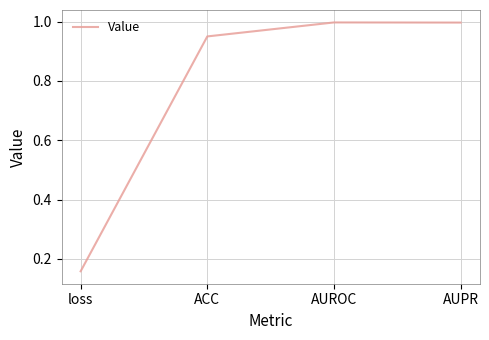

Which category has the lowest value across all series?

loss